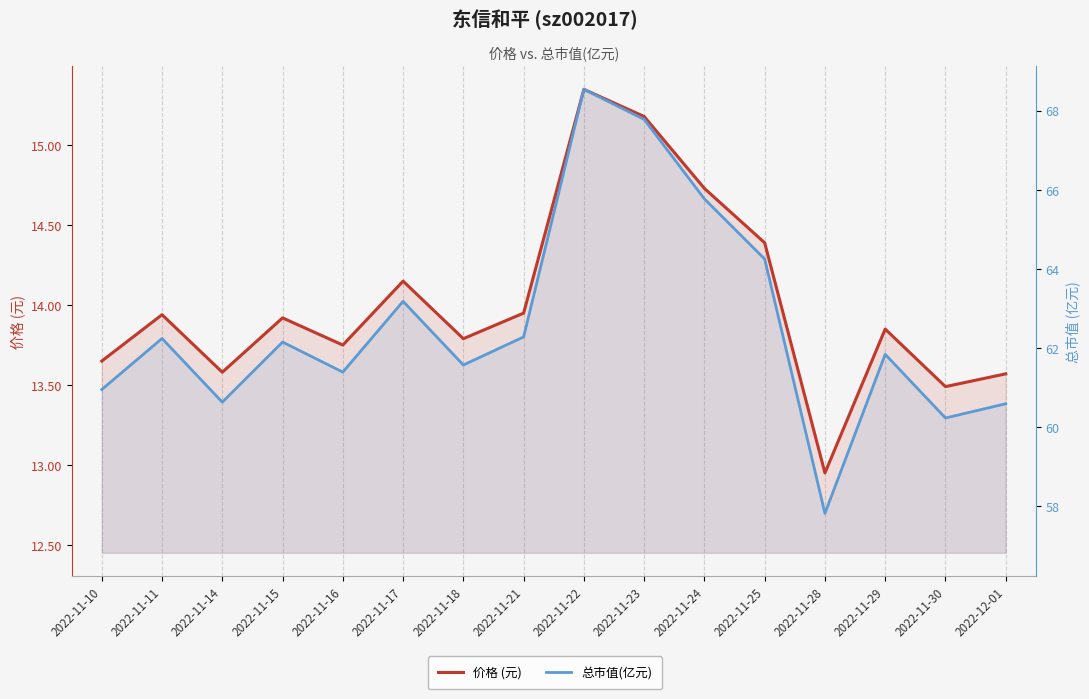

True or false: 价格 (元) has a value of 13.9 at 2022-11-15.

True